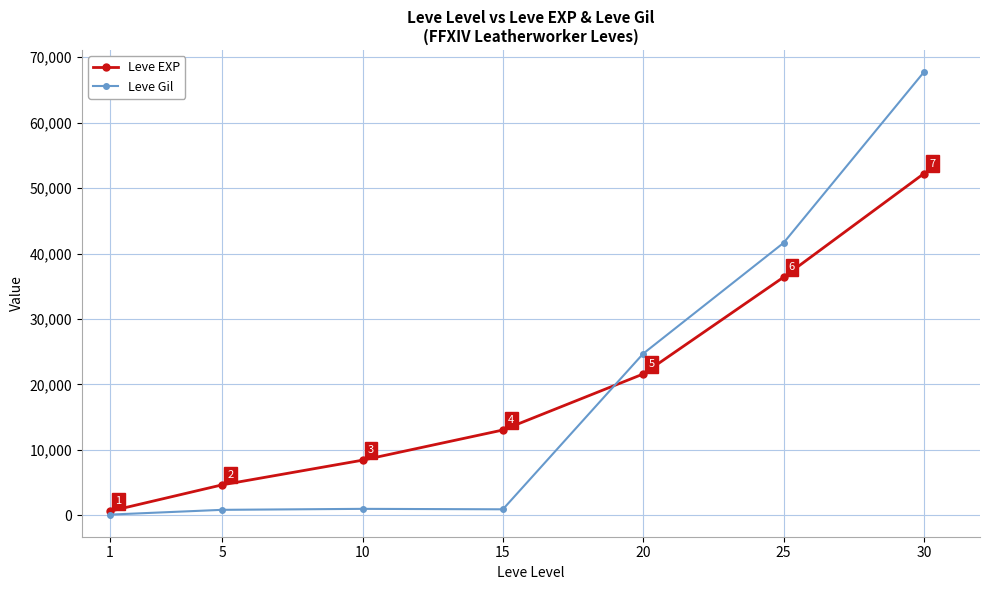

Is it true that Leve Gil equals 112 at 1?

True